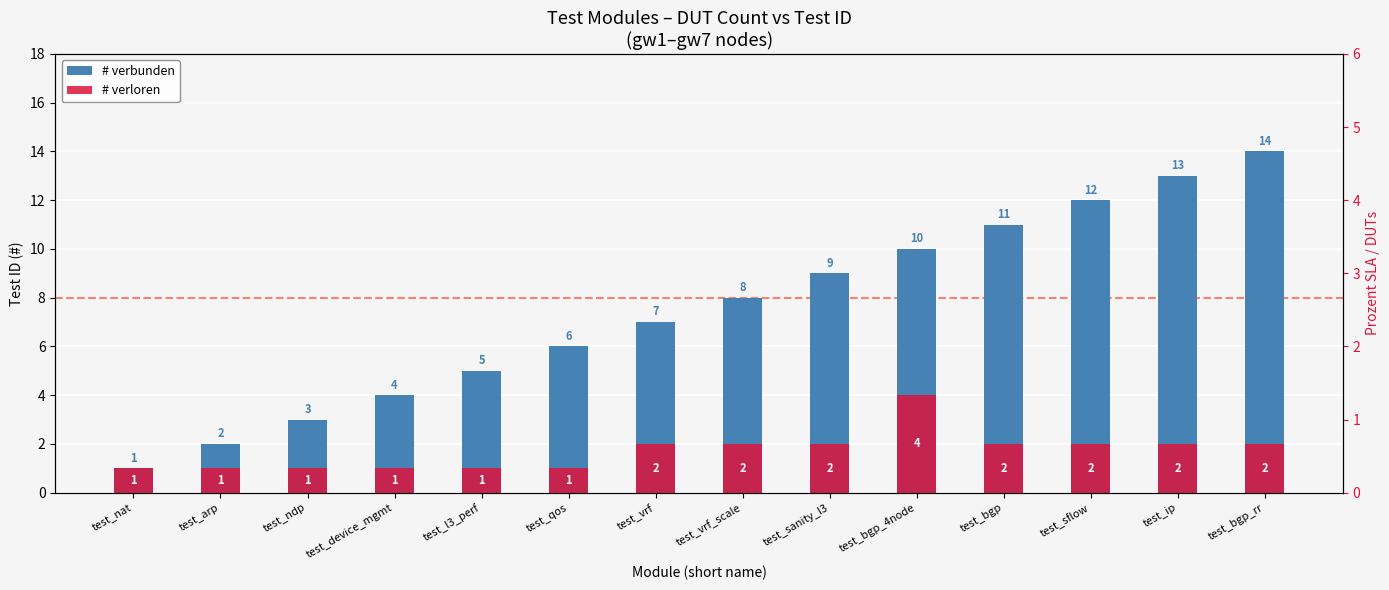

True or false: # verbunden has a value of 3 at test_arp.

False